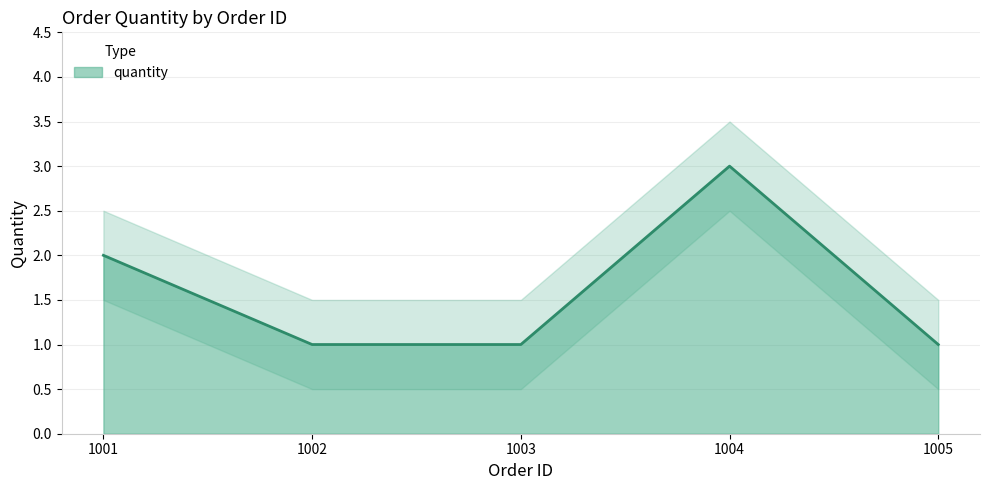

Reading left to right, extract all data points from this chart.

2	1	1	3	1